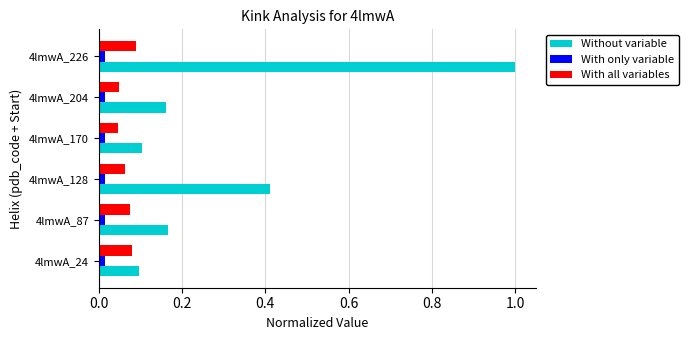

True or false: Without variable has a value of 0.1 at 4lmwA_24.

True